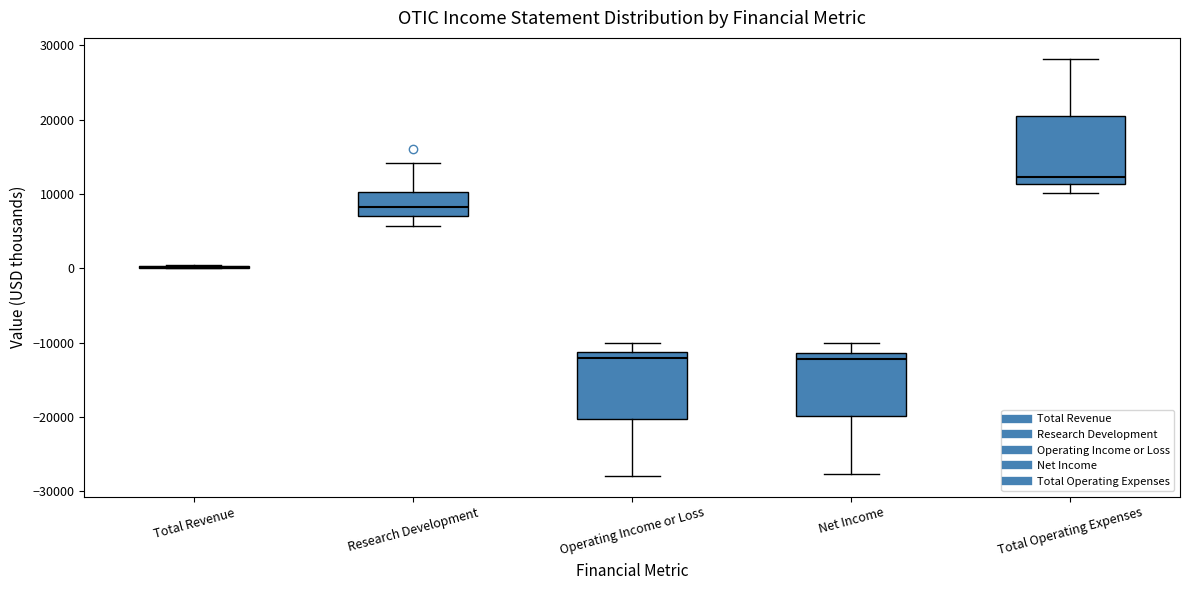

Where is the lower edge of the box for Total Operating Expenses on the y-axis? The values are not printed on the chart, so give them approximately, as read against the axis.

11000